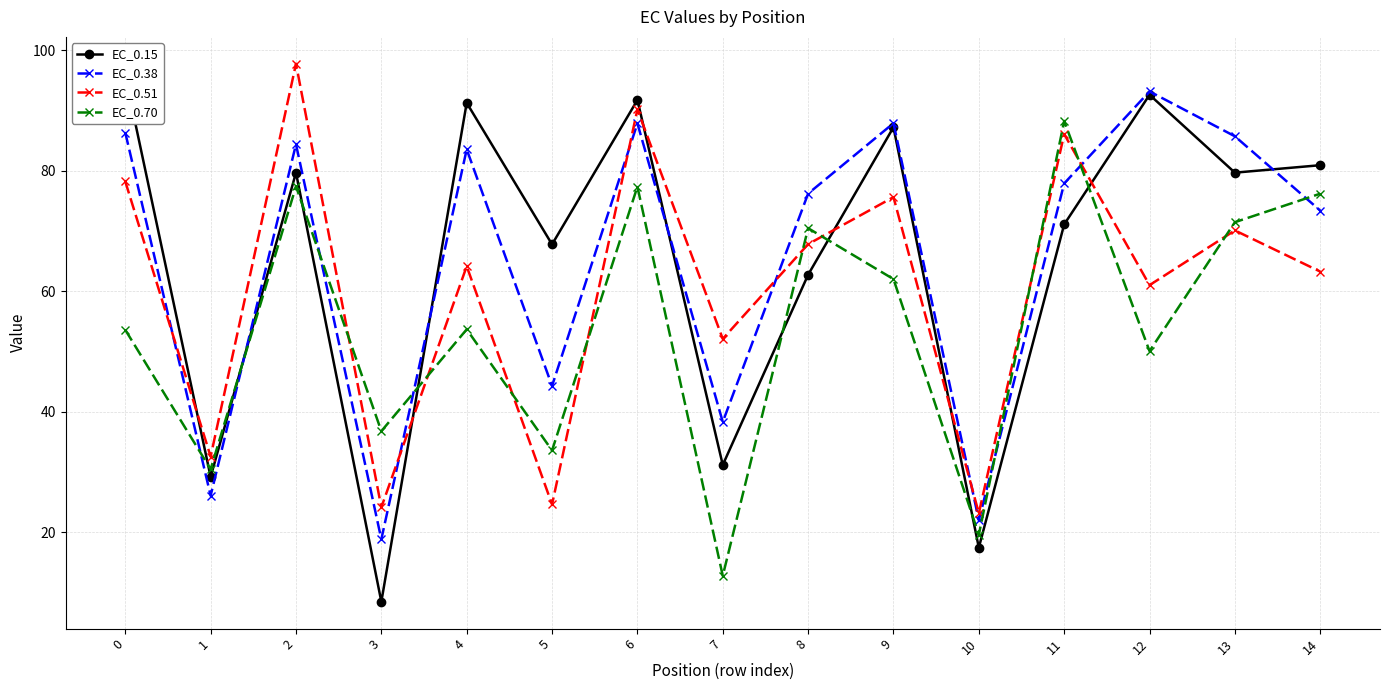

Which series ends up on top after the final intersection of EC_0.15 and EC_0.38?

EC_0.15